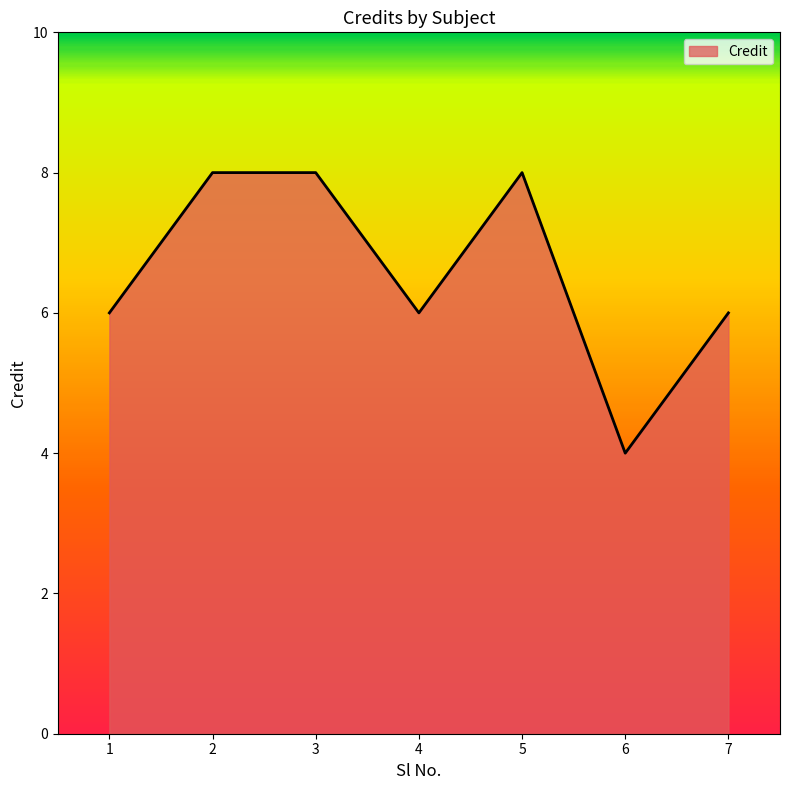

How many lines are shown in the chart?

1